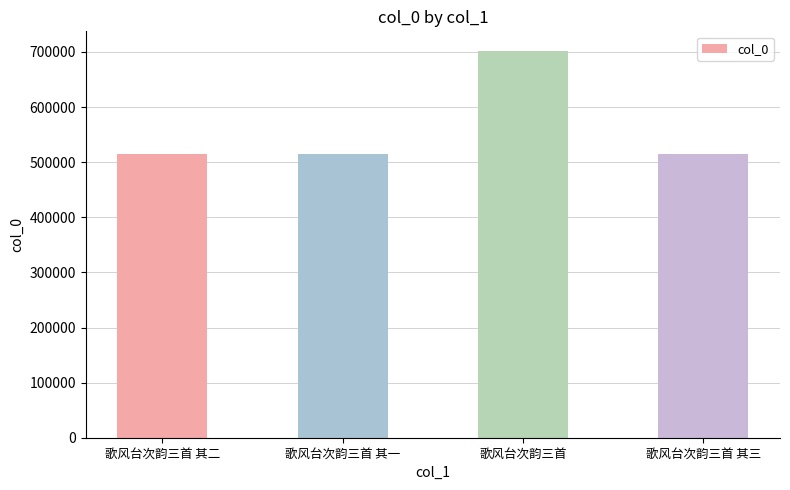

What value does the data have at 歌风台次韵三首 其二?

514734